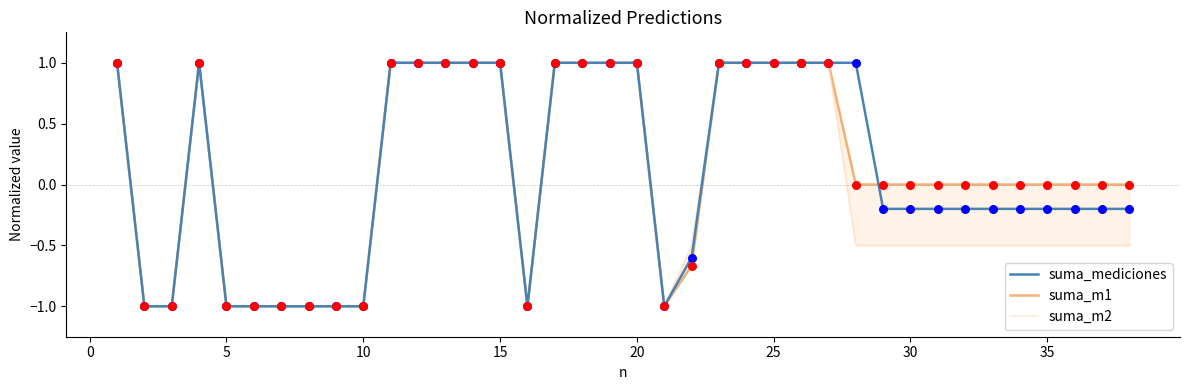

Which series contains the highest Y value?

suma_mediciones